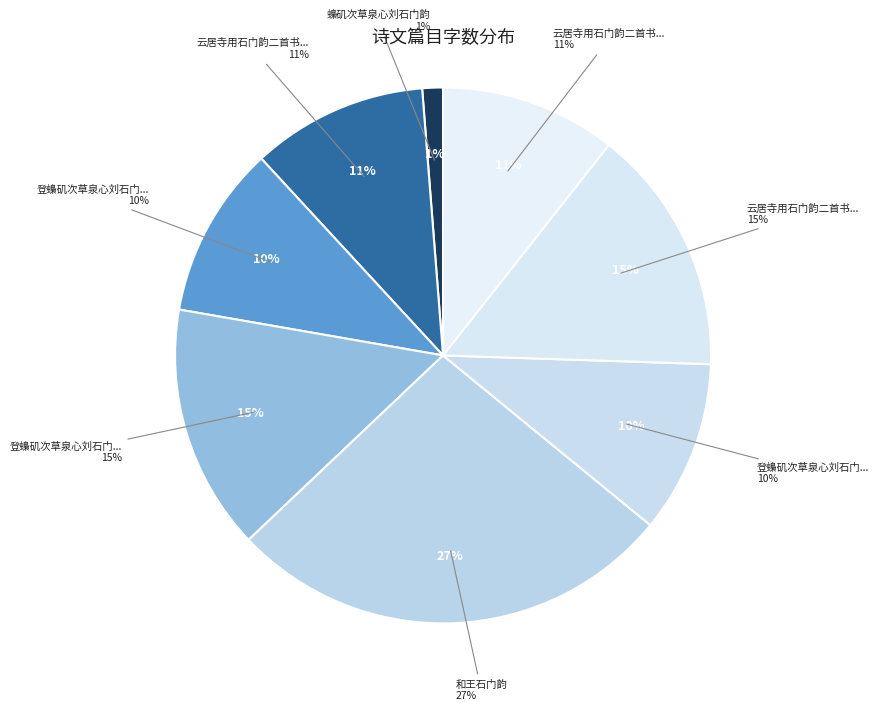

What percentage is the 云居寺用石门韵二首书正公房 其二 slice, to the nearest percent?

11%